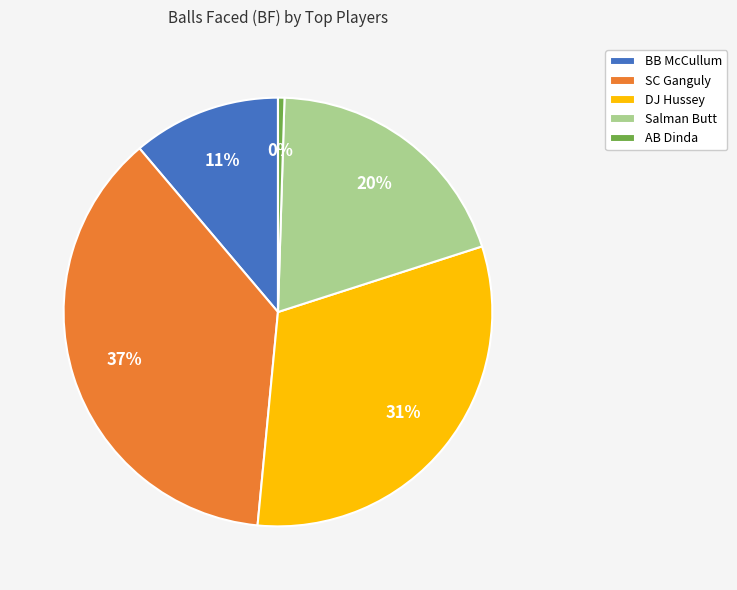

How many slices are in this pie chart?

5